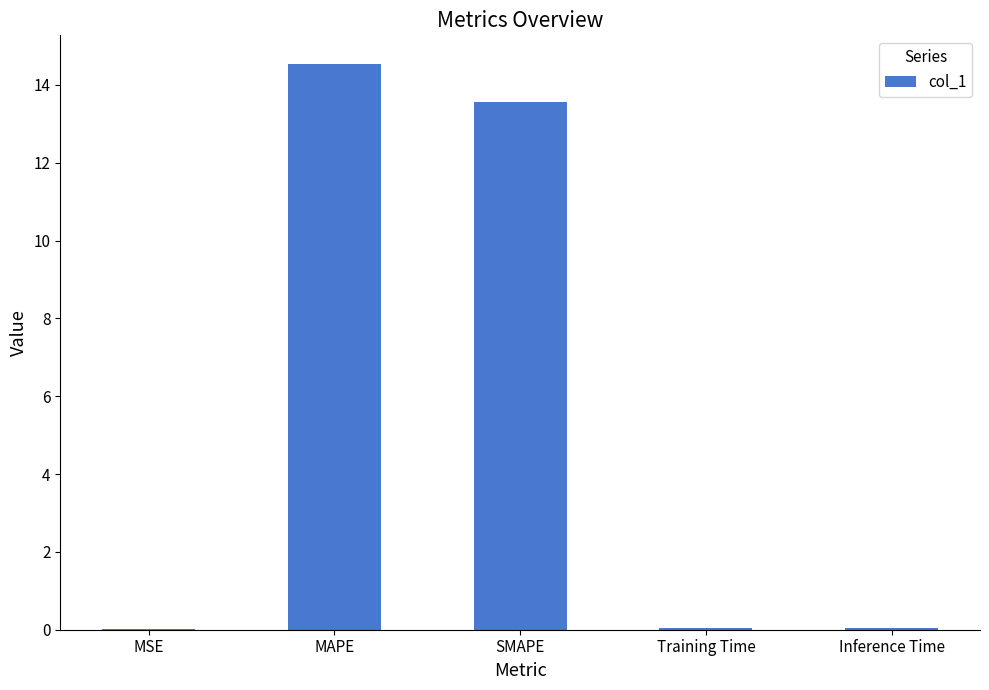

Which category has the highest value across all series?

MAPE